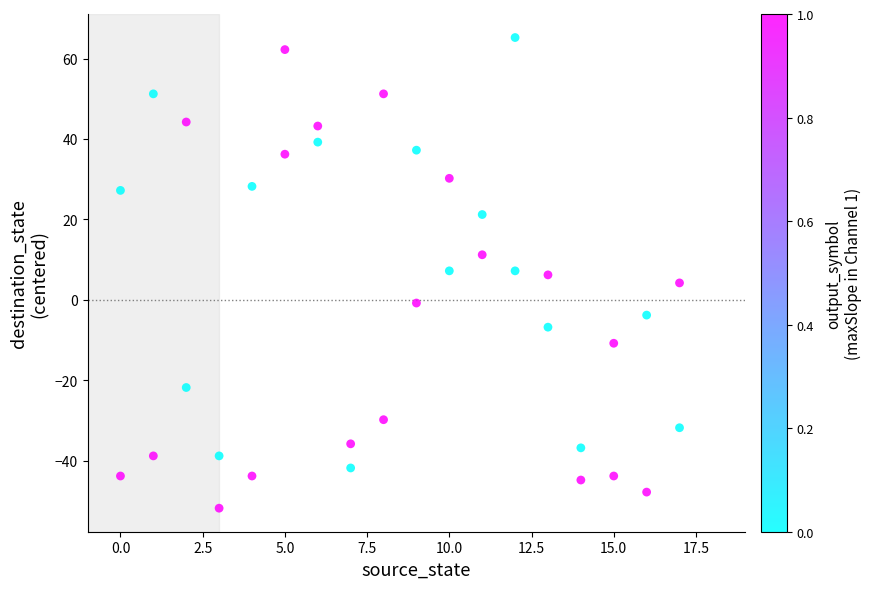

What is the range of Y values (max minus min)?

117.0